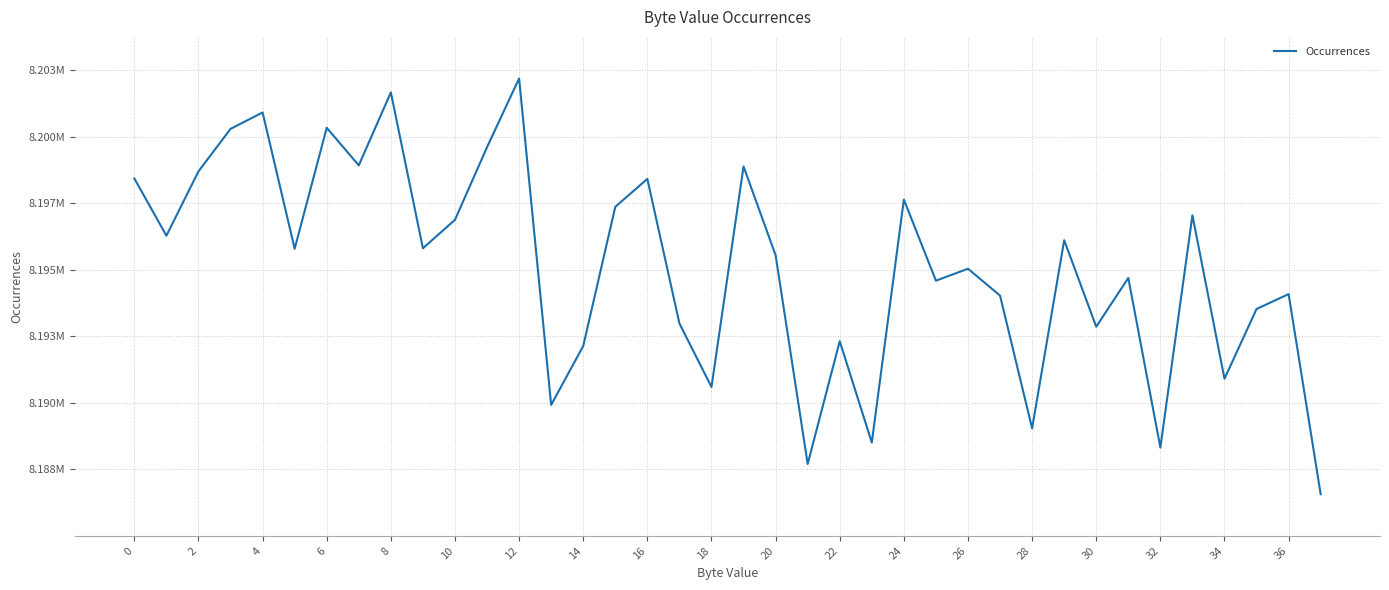

Does the chart have visible grid lines?

Yes